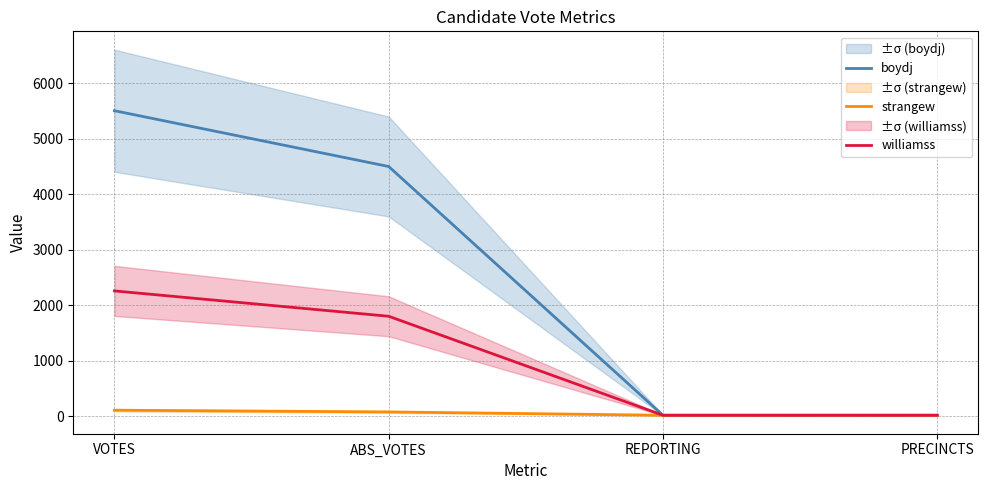

Where does the strangew series first go above 76?

VOTES